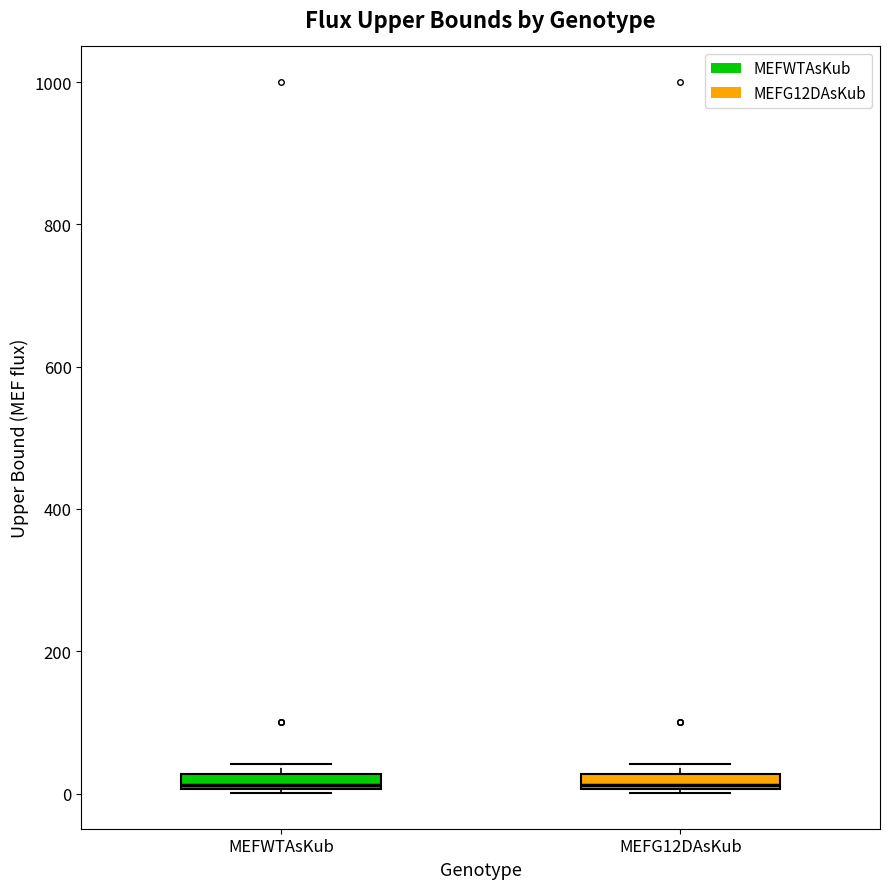

Where is the upper edge of the box for MEFWTAsKub on the y-axis? The values are not printed on the chart, so give them approximately, as read against the axis.

20